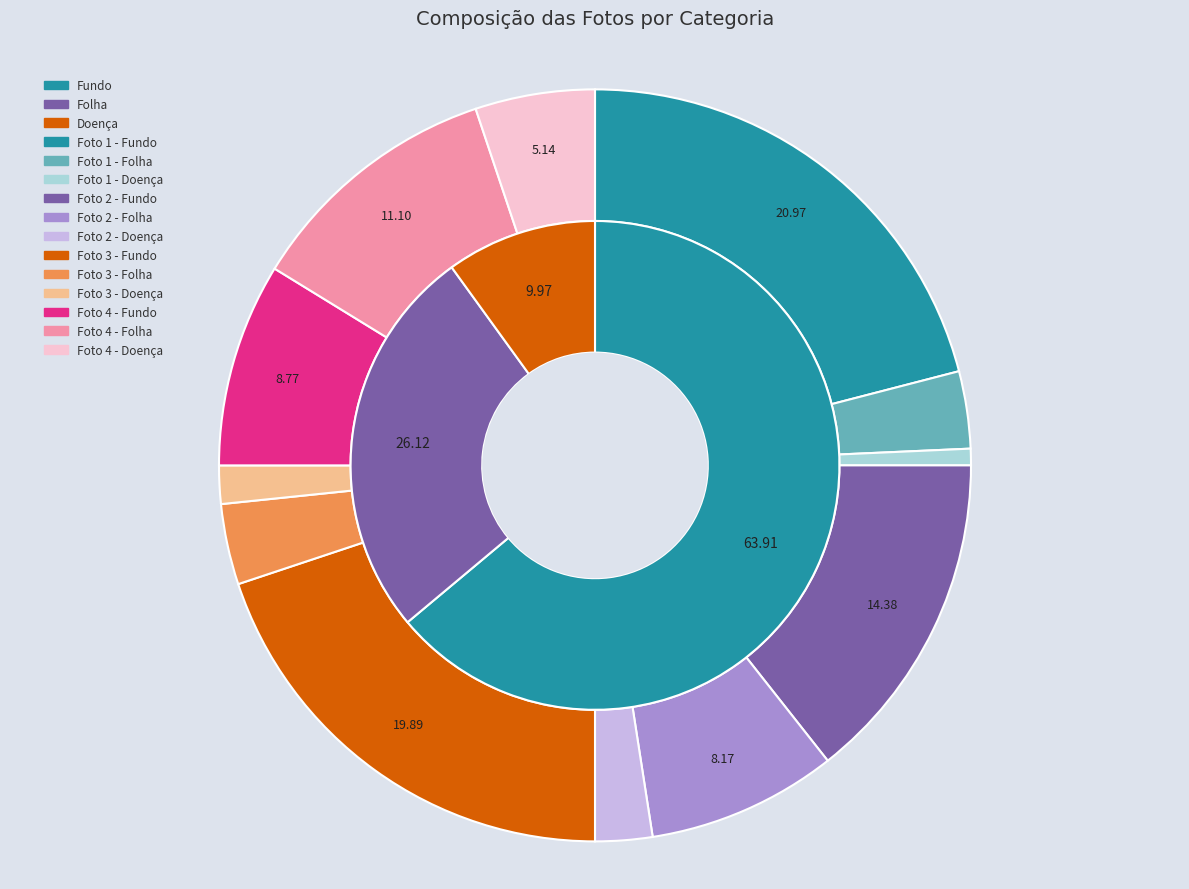

Rank the categories by value from lowest to highest.

Foto 1 - Doença, Foto 3 - Doença, Foto 2 - Doença, Foto 1 - Folha, Foto 3 - Folha, Foto 4 - Doença, Foto 2 - Folha, Foto 4 - Fundo, Foto 4 - Folha, Foto 2 - Fundo, Foto 3 - Fundo, Foto 1 - Fundo